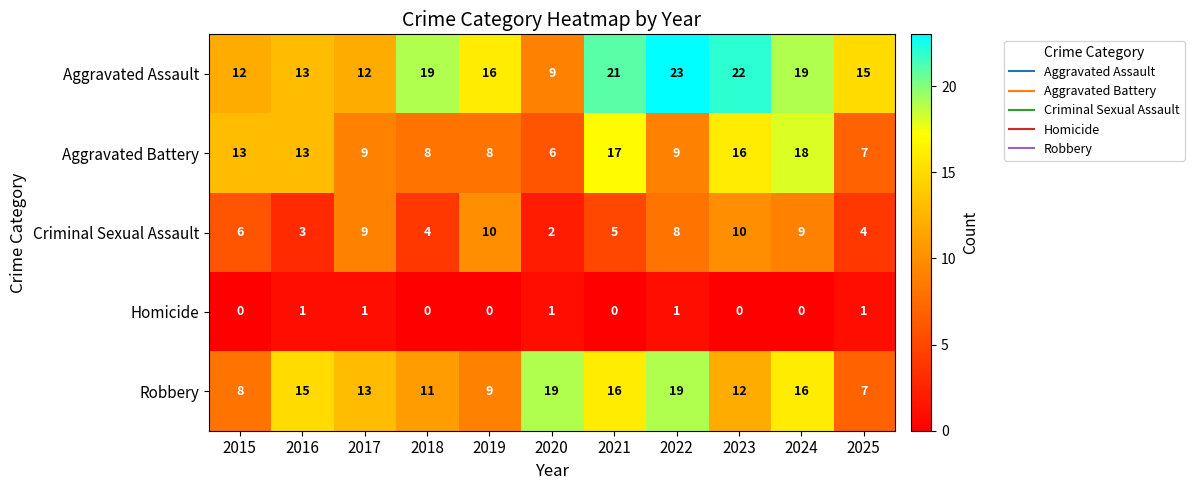

What is the difference between the highest and lowest values at 2024?

19